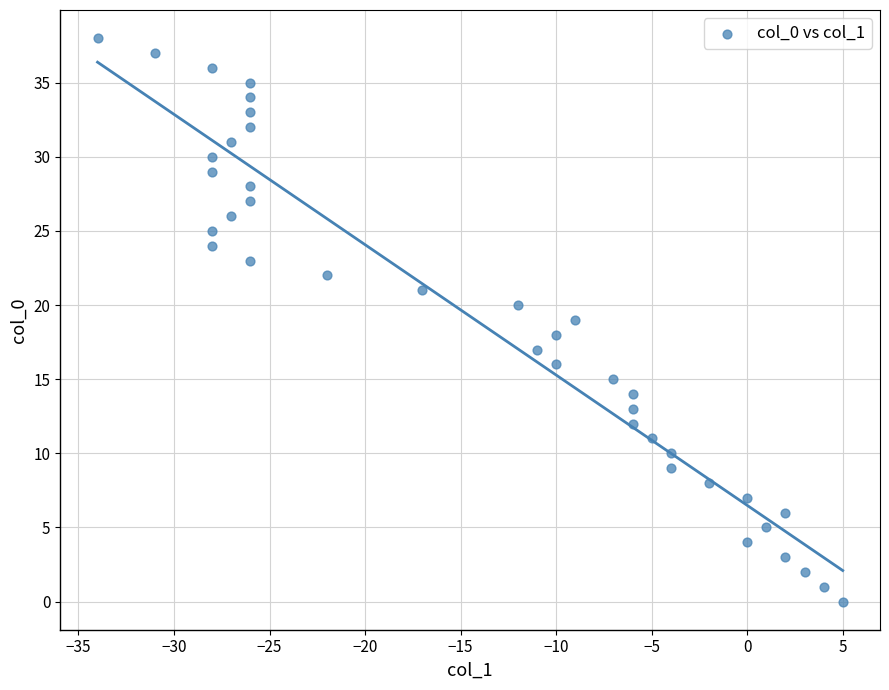

What is the range of X values (max minus min)?

39